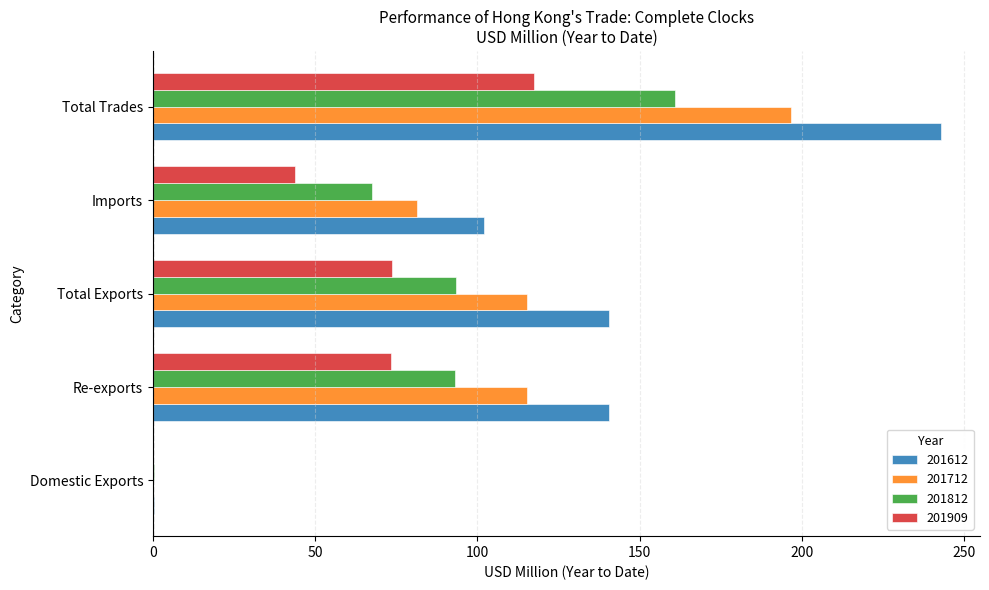

How many data points does each series have?

5